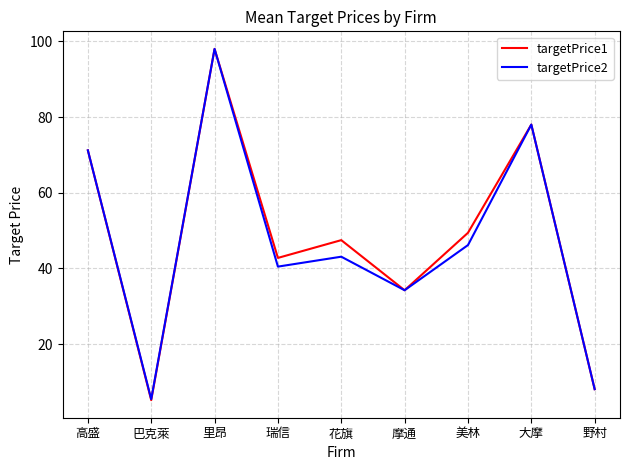

Between 里昂 and 花旗, which series saw the biggest shift?

targetPrice2